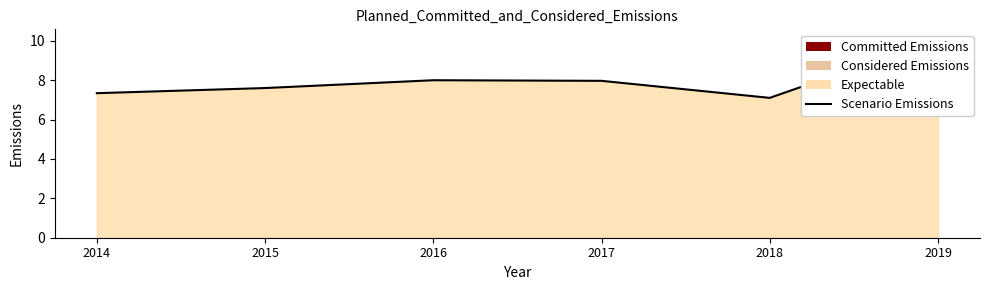

Reading left to right, extract all data points from this chart.

7.3	7.6	8.0	8.0	7.1	10.1